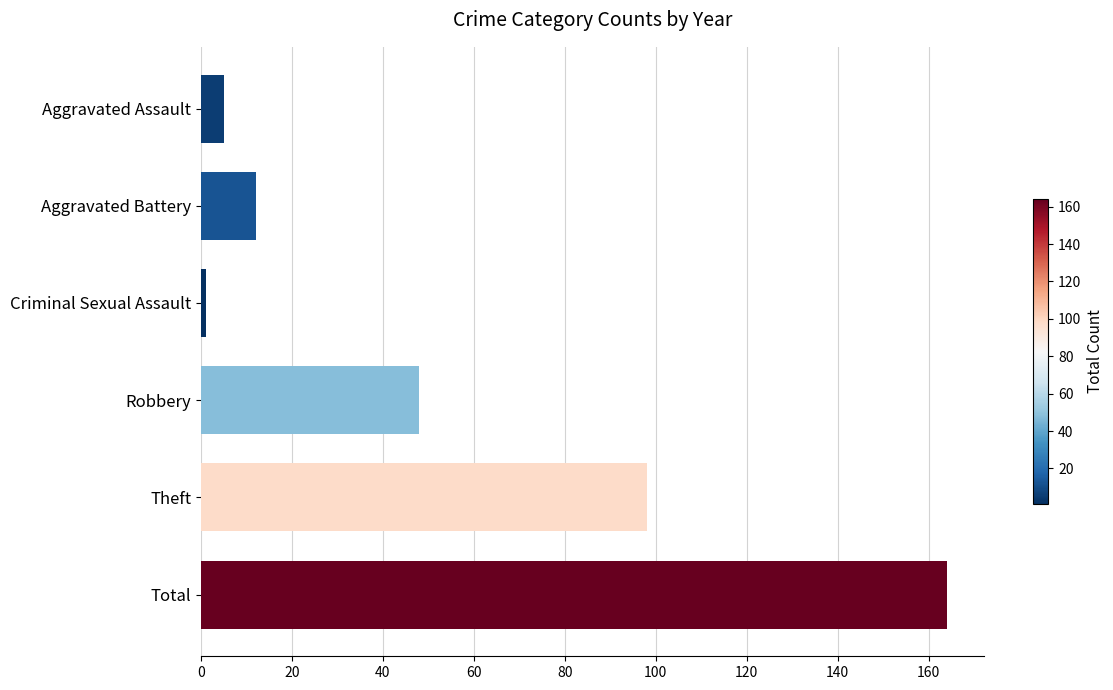

Between Total and Aggravated Assault, which is larger?

Total